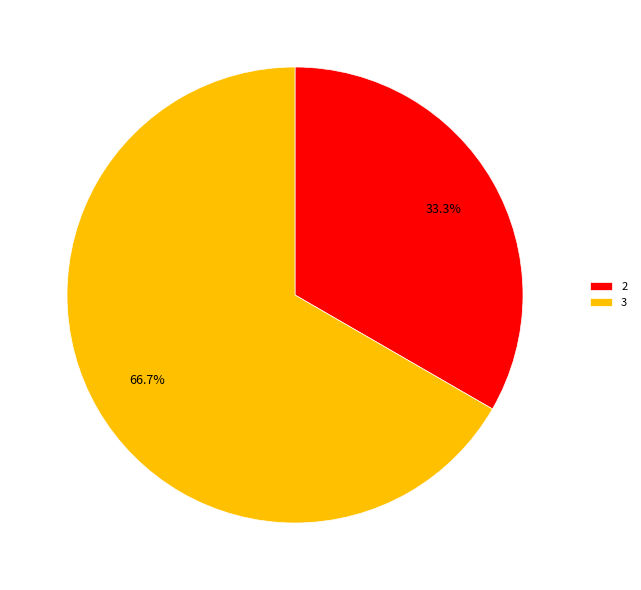

What portion of the pie excludes 3?

33.3%